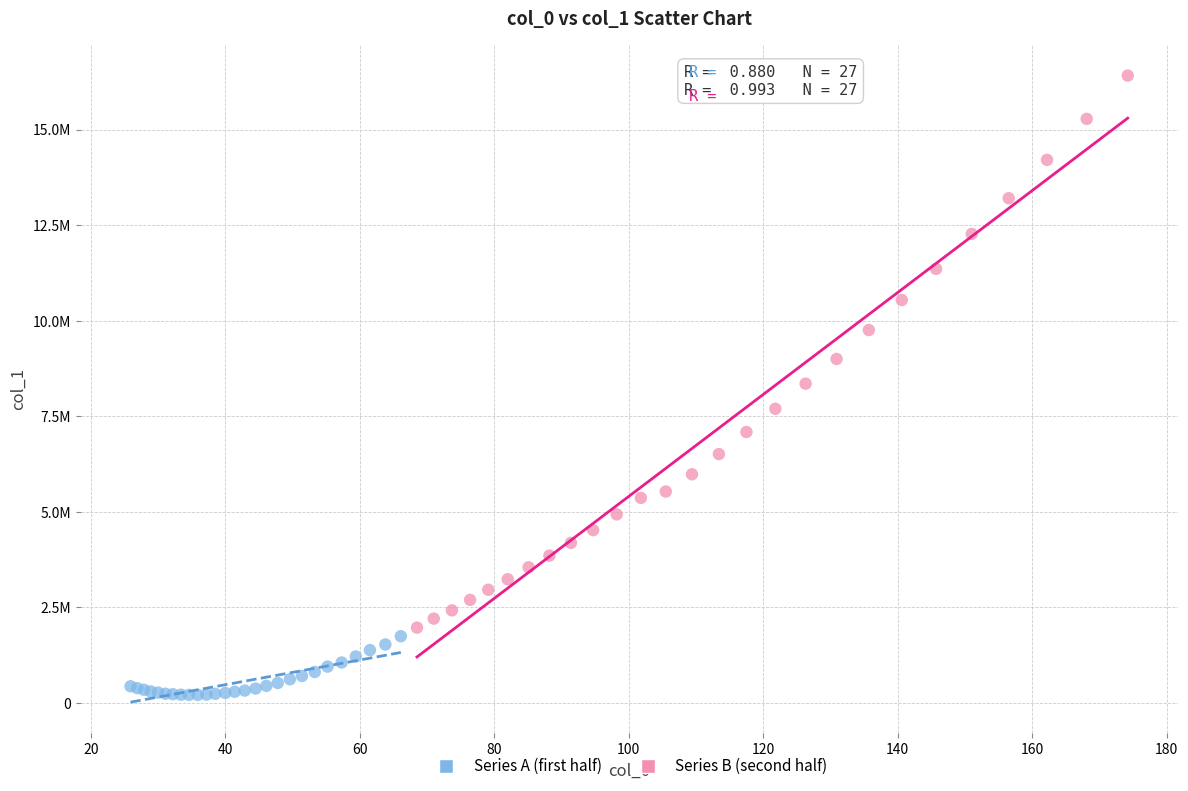

Which series has the largest Y range (max minus min)?

Series B (second half)